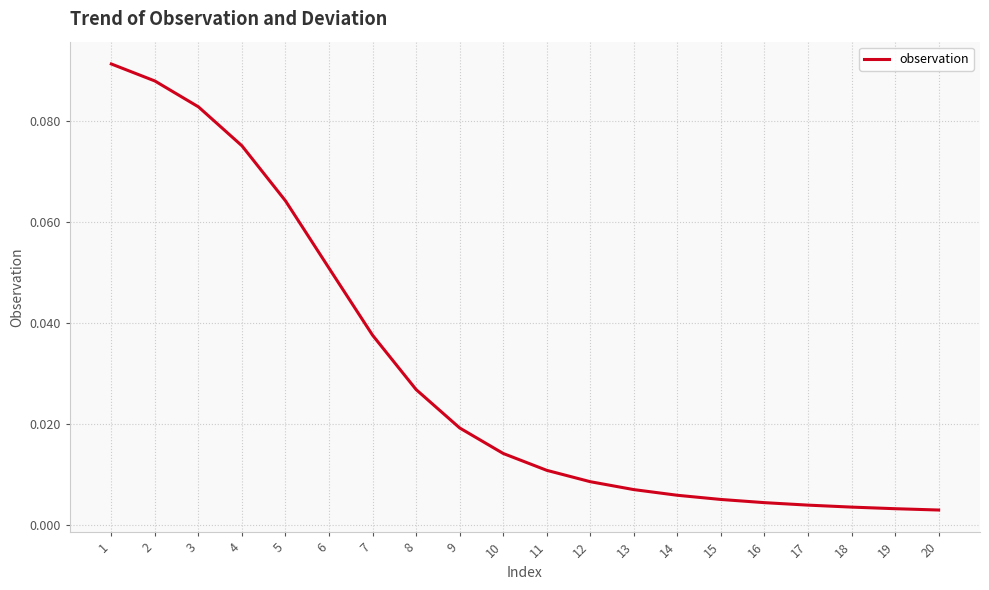

Is this an area chart (filled region under the line)?

No